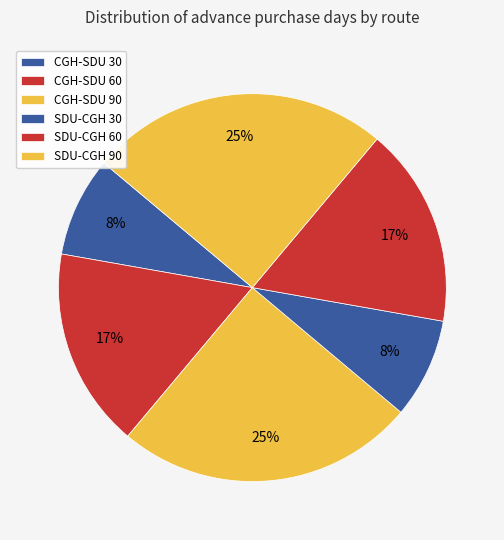

How many segments does this pie chart have?

6